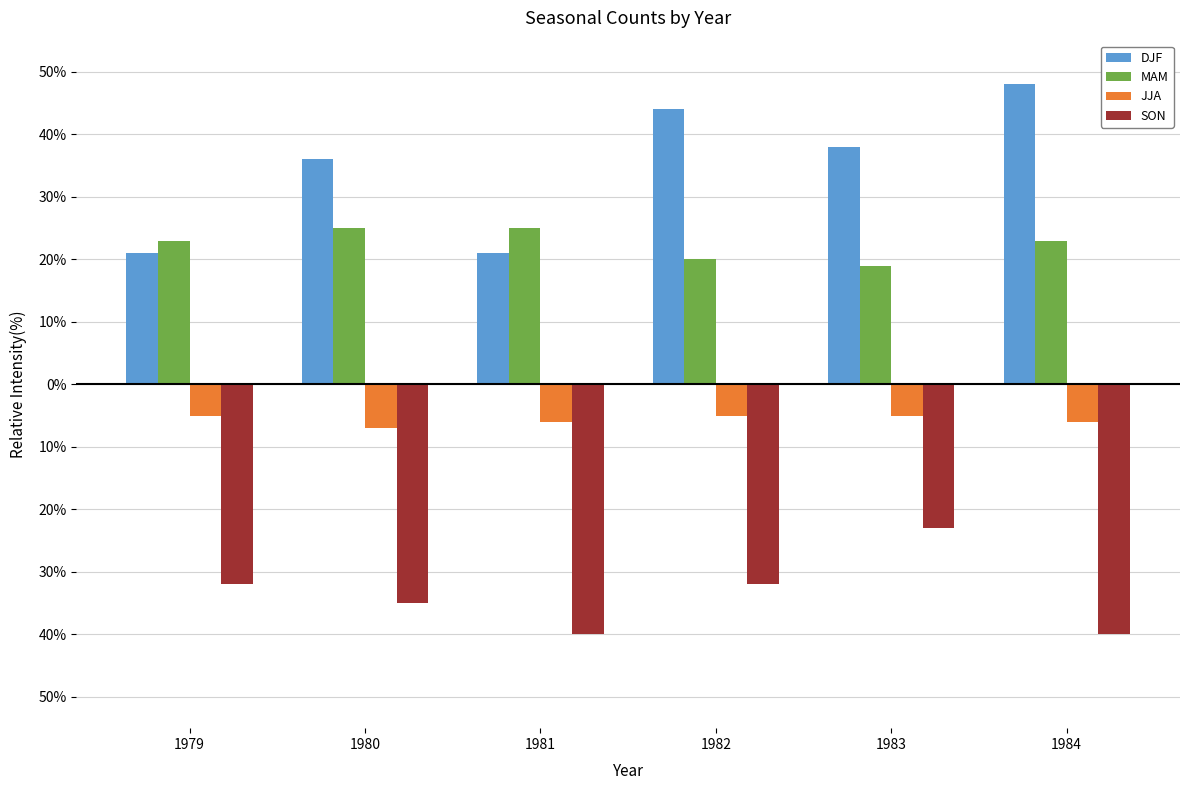

What are all the series names shown in the legend?

DJF, MAM, JJA, SON